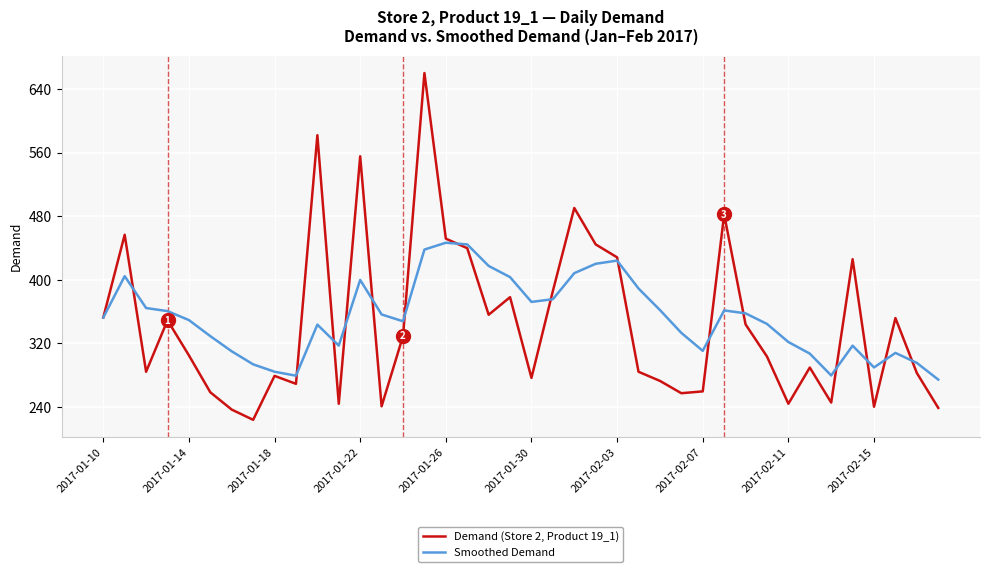

Which series has the largest range (max minus min)?

Demand (Store 2, Product 19_1)